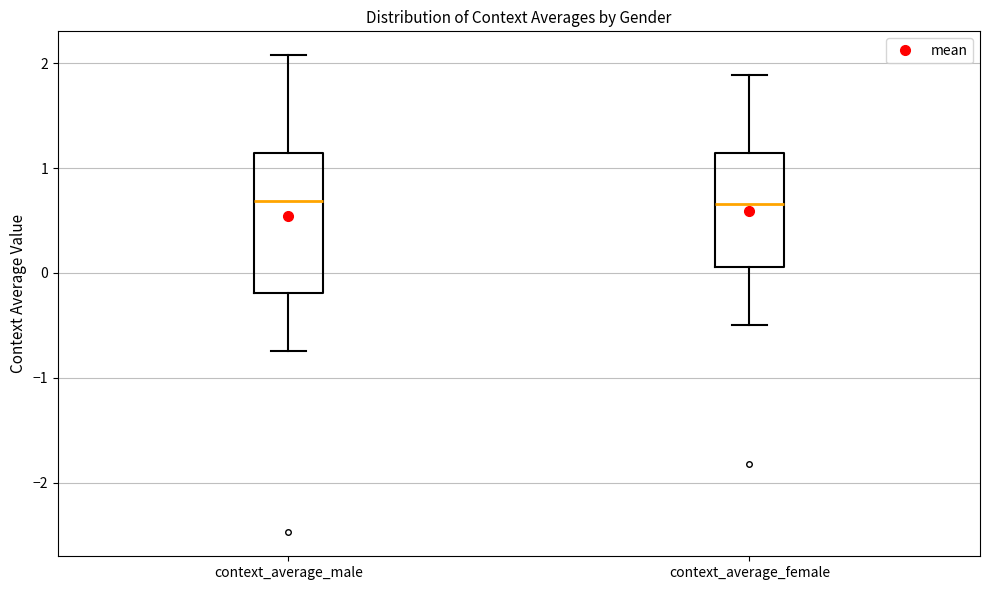

Reading left to right, read every box against the y-axis: the position of its median line, the range the box covers, and the ends of its whiskers. The values are not printed on the chart, so give them approximately, as read against the axis.

context_average_male: median 0.7, box -0.2 to 1.1, whiskers -0.7 to 2.1
context_average_female: median 0.7, box 0.1 to 1.1, whiskers -0.5 to 1.9